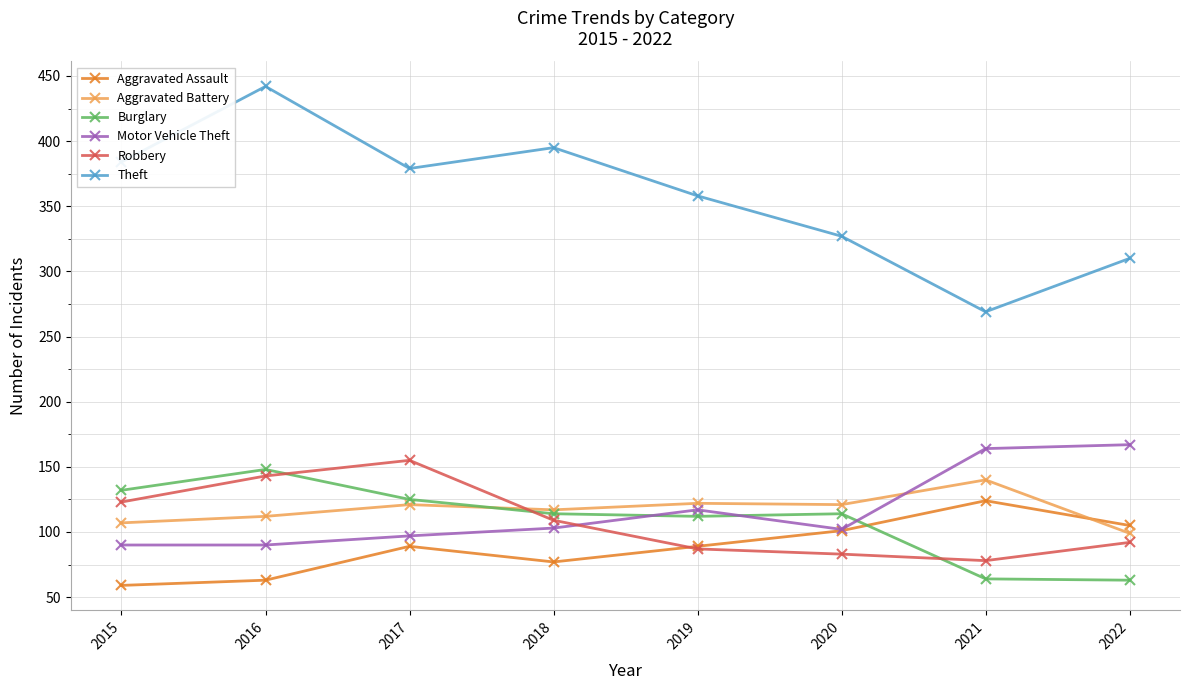

Rank the series by their maximum value, from lowest to highest.

Aggravated Assault, Aggravated Battery, Burglary, Robbery, Motor Vehicle Theft, Theft